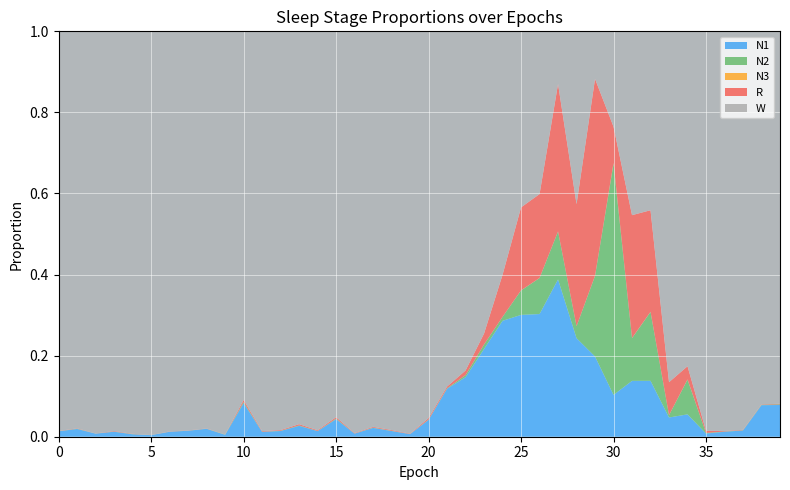

Reading right to left, what are all the values shown in this chart?

N1: 0.1	0.1	0.0	0.0	0.0	0.1	0.0	0.1	0.1	0.1	0.2	0.2	0.4	0.3	0.3	0.3	0.2	0.1	0.1	0.0	0.0	0.0	0.0	0.0	0.0	0.0	0.0	0.0	0.0	0.1	0.0	0.0	0.0	0.0	0.0	0.0	0.0	0.0	0.0	0.0
N2: 0.0	0.0	0.0	0.0	0.0	0.1	0.0	0.2	0.1	0.6	0.2	0.0	0.1	0.1	0.1	0.0	0.0	0.0	0.0	0.0	0.0	0.0	0.0	0.0	0.0	0.0	0.0	0.0	0.0	0.0	0.0	0.0	0.0	0.0	0.0	0.0	0.0	0.0	0.0	0.0
N3: 0.0	0.0	0.0	0.0	0.0	0.0	0.0	0.0	0.0	0.0	0.0	0.0	0.0	0.0	0.0	0.0	0.0	0.0	0.0	0.0	0.0	0.0	0.0	0.0	0.0	0.0	0.0	0.0	0.0	0.0	0.0	0.0	0.0	0.0	0.0	0.0	0.0	0.0	0.0	0.0
R: 0.0	0.0	0.0	0.0	0.0	0.0	0.1	0.3	0.3	0.1	0.5	0.3	0.4	0.2	0.2	0.1	0.0	0.0	0.0	0.0	0.0	0.0	0.0	0.0	0.0	0.0	0.0	0.0	0.0	0.0	0.0	0.0	0.0	0.0	0.0	0.0	0.0	0.0	0.0	0.0
W: 0.9	0.9	1.0	1.0	1.0	0.8	0.9	0.4	0.5	0.2	0.1	0.4	0.1	0.4	0.4	0.6	0.7	0.8	0.9	1.0	1.0	1.0	1.0	1.0	1.0	1.0	1.0	1.0	1.0	0.9	1.0	1.0	1.0	1.0	1.0	1.0	1.0	1.0	1.0	1.0